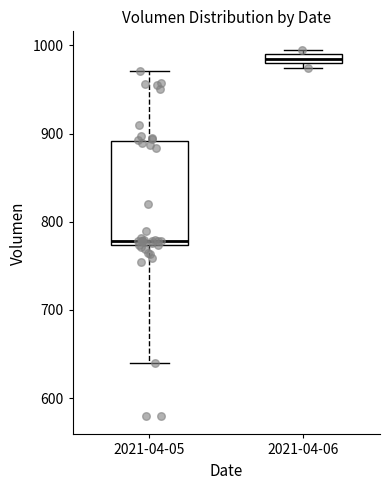

Where does the median line of the box for 2021-04-05 sit on the y-axis? The values are not printed on the chart, so give them approximately, as read against the axis.

780